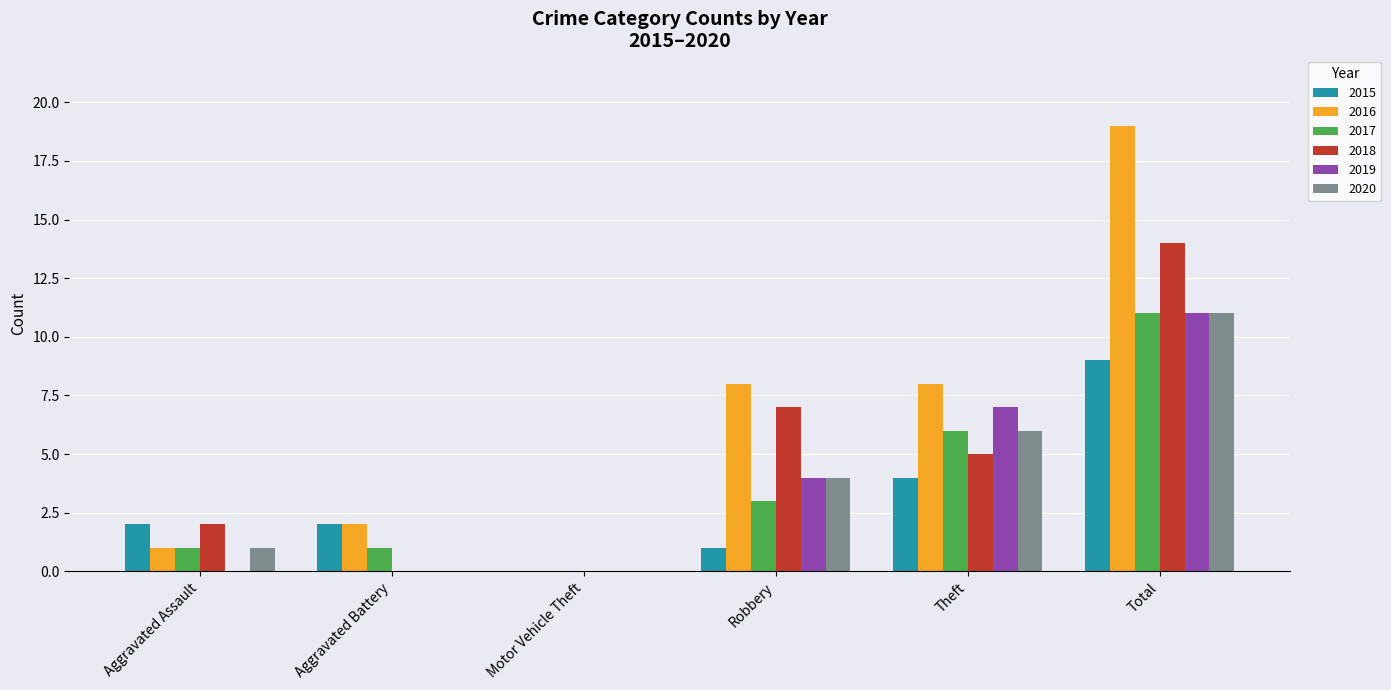

How many series are shown in this chart?

6